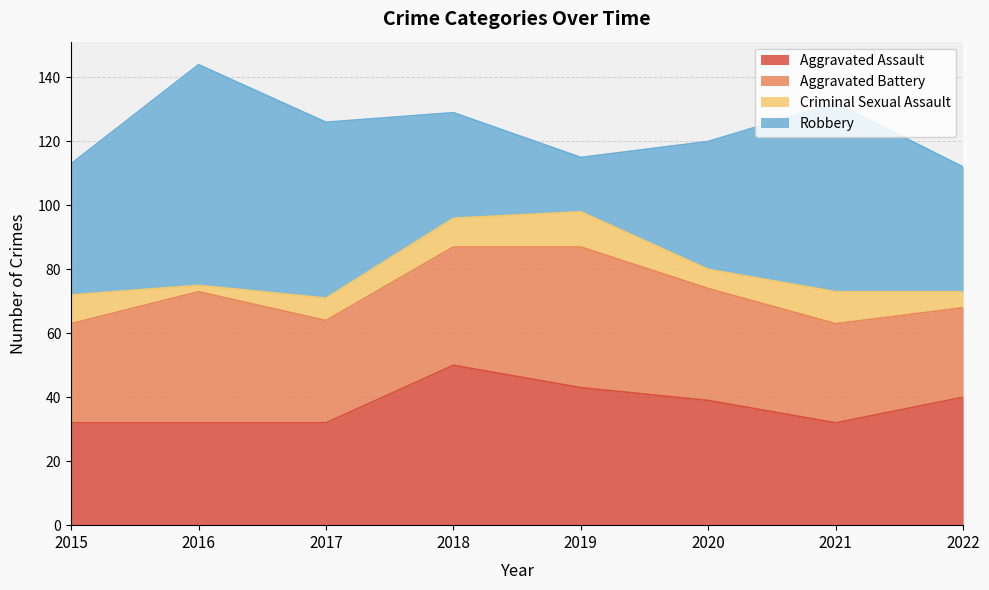

At 2015, list the series in order from smallest to largest.

Criminal Sexual Assault, Aggravated Battery, Aggravated Assault, Robbery